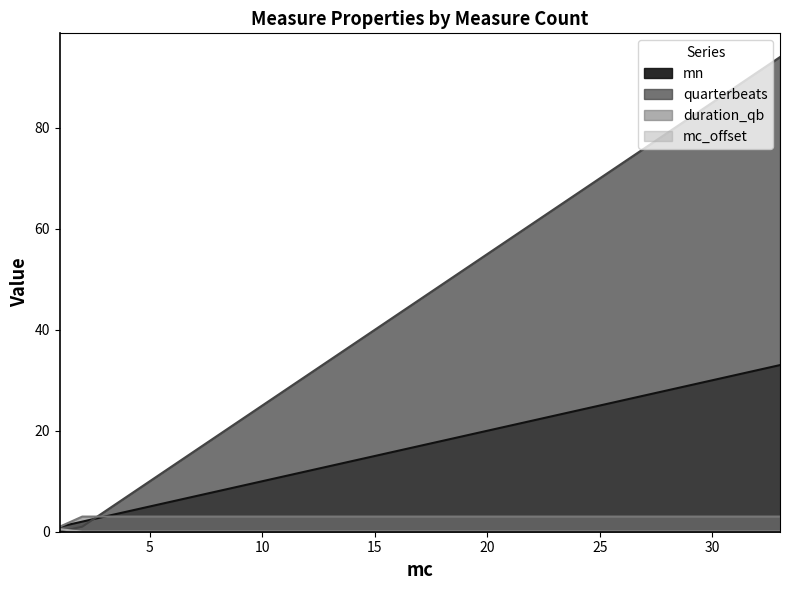

Count the number of data series in this chart.

4